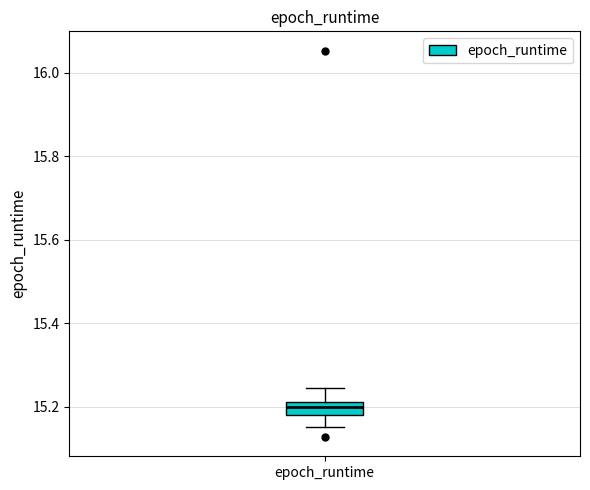

Where does the upper whisker of the box for epoch_runtime end on the y-axis? The values are not printed on the chart, so give them approximately, as read against the axis.

15.24